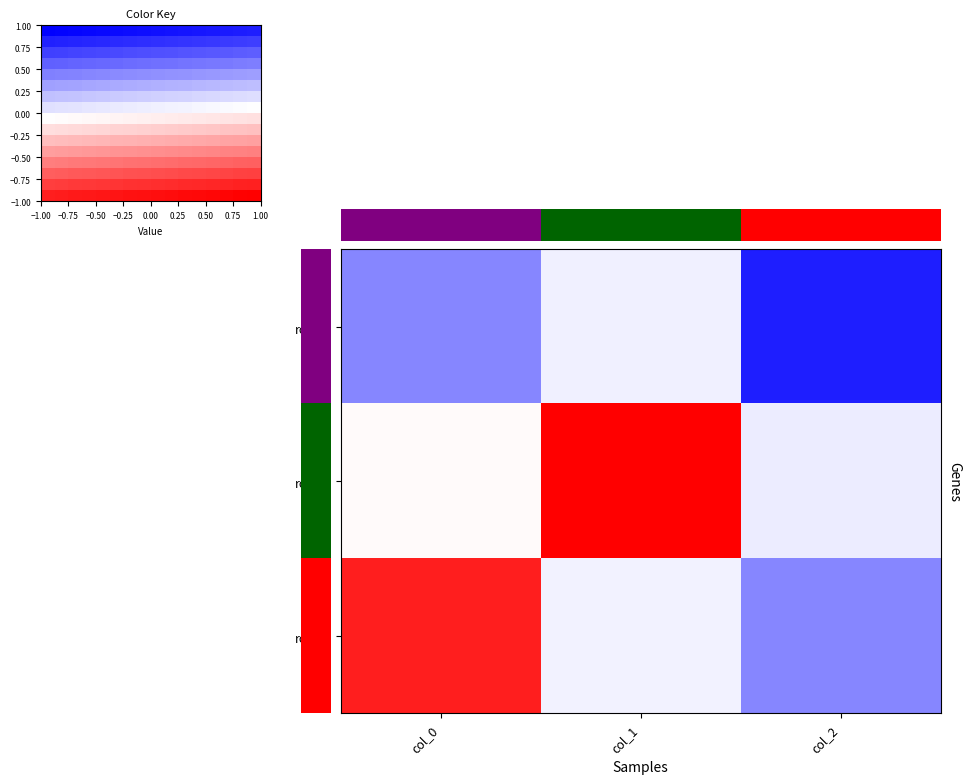

What is the maximum value shown in the chart?

1.0